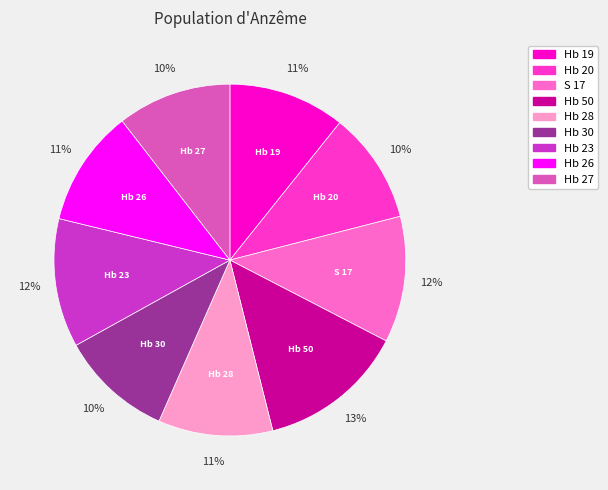

What is the ratio of the value at Hb 28 to the value at Hb 23?

0.9